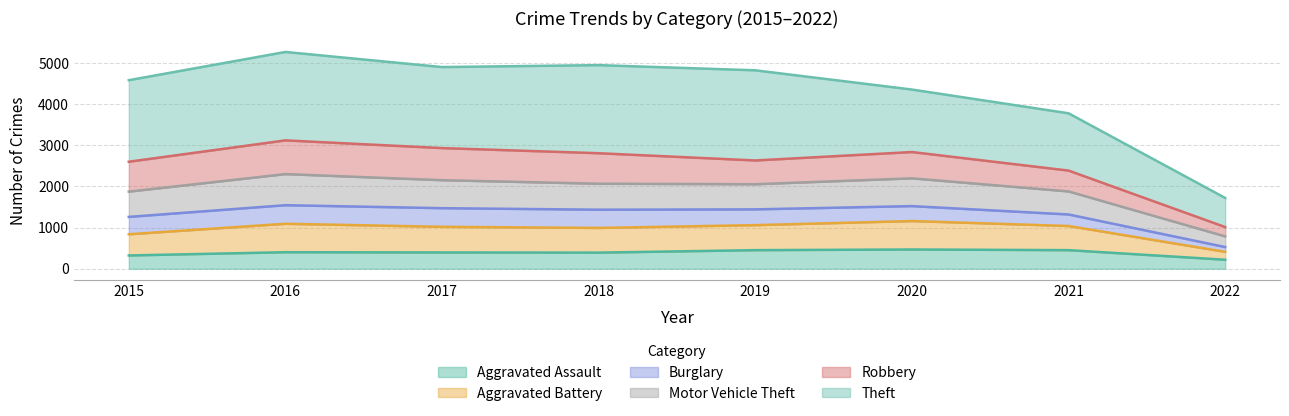

What is the difference between the maximum and minimum values in the Aggravated Assault series?

249